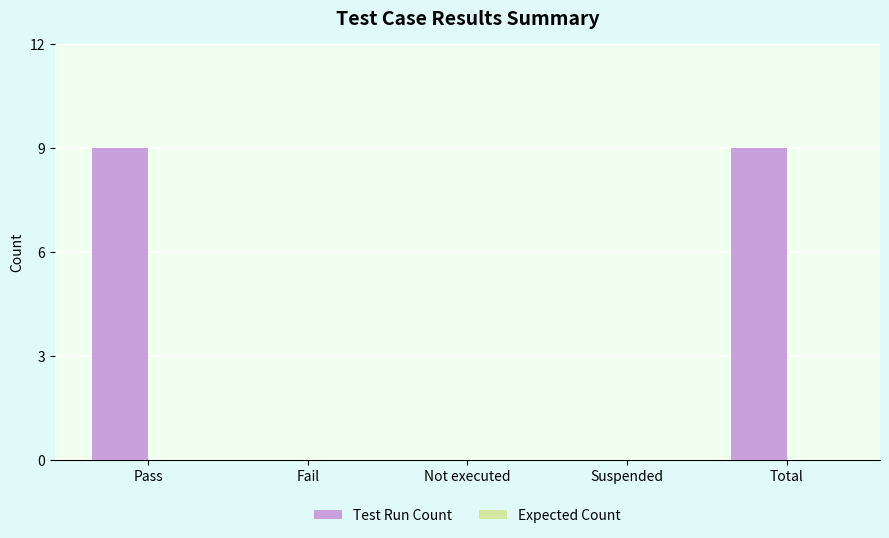

Which has a higher value, Fail or Total?

Total